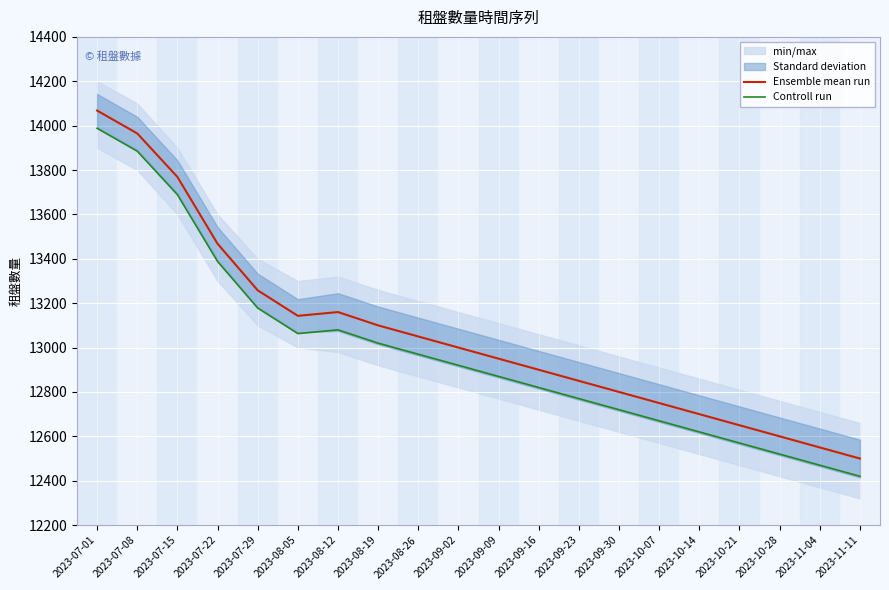

The Controll run series shows 2827 at 2023-10-14. True or false?

False